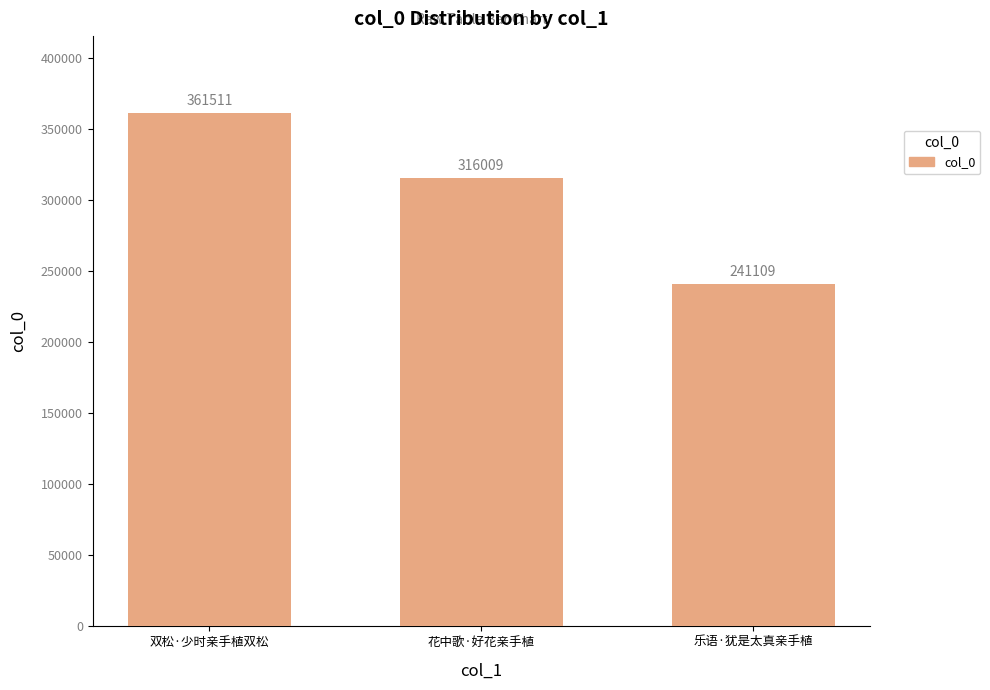

What is the label of the 2nd bar from the right?

花中歌·好花亲手植